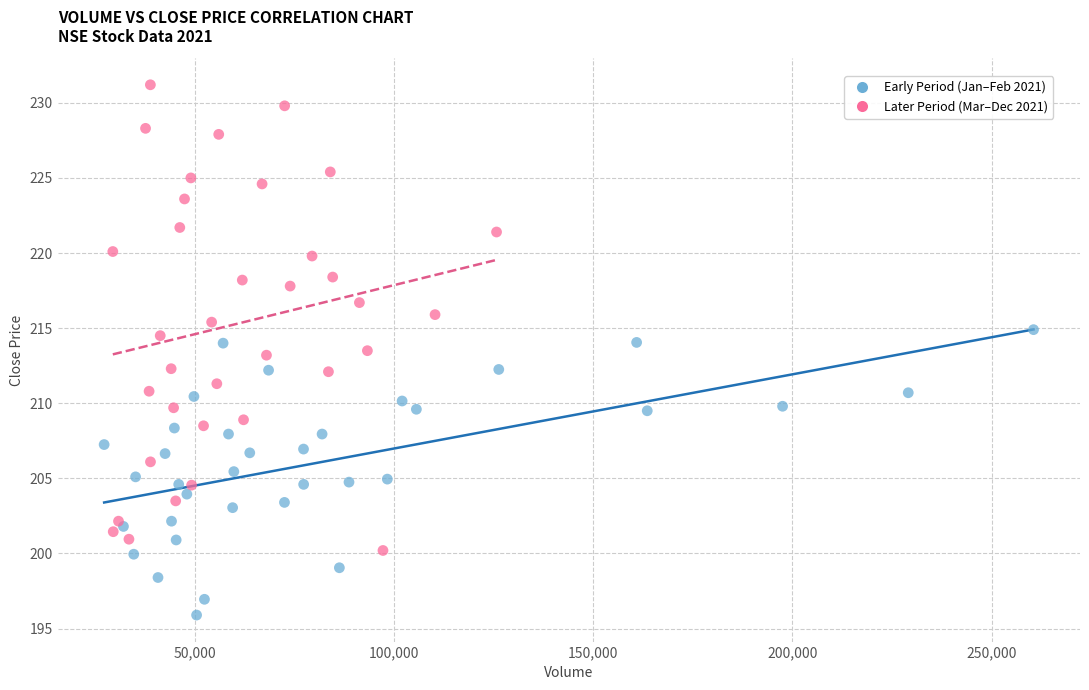

Which series reaches the maximum Y coordinate?

Later Period (Mar–Dec 2021)